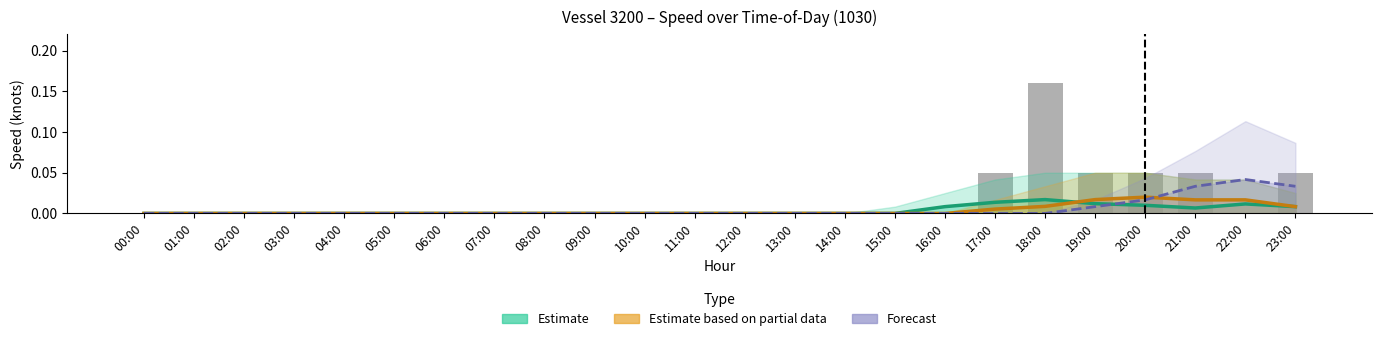

What position from the right is 13:00?

11